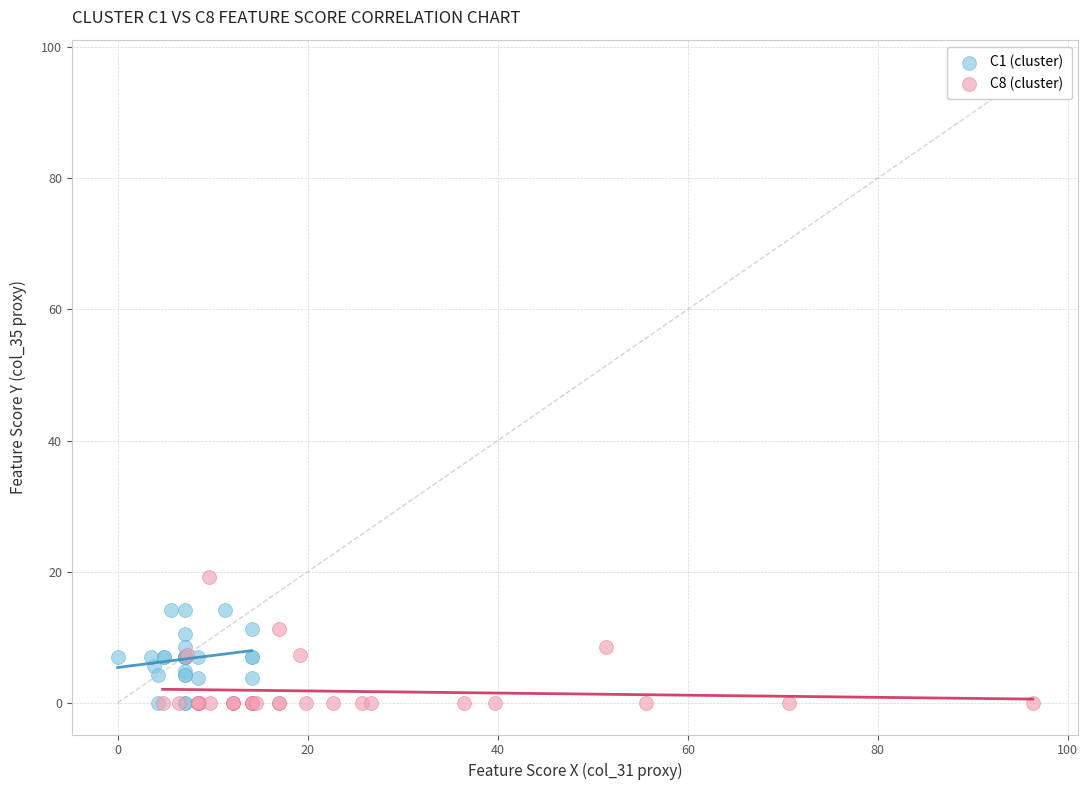

Which series contains the highest Y value?

C8 (cluster)